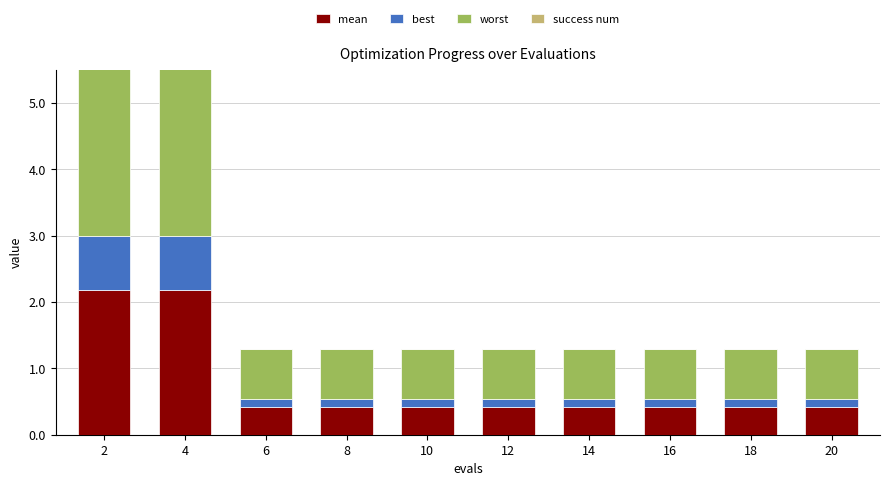

Which has a higher value, 6 or 18?

6